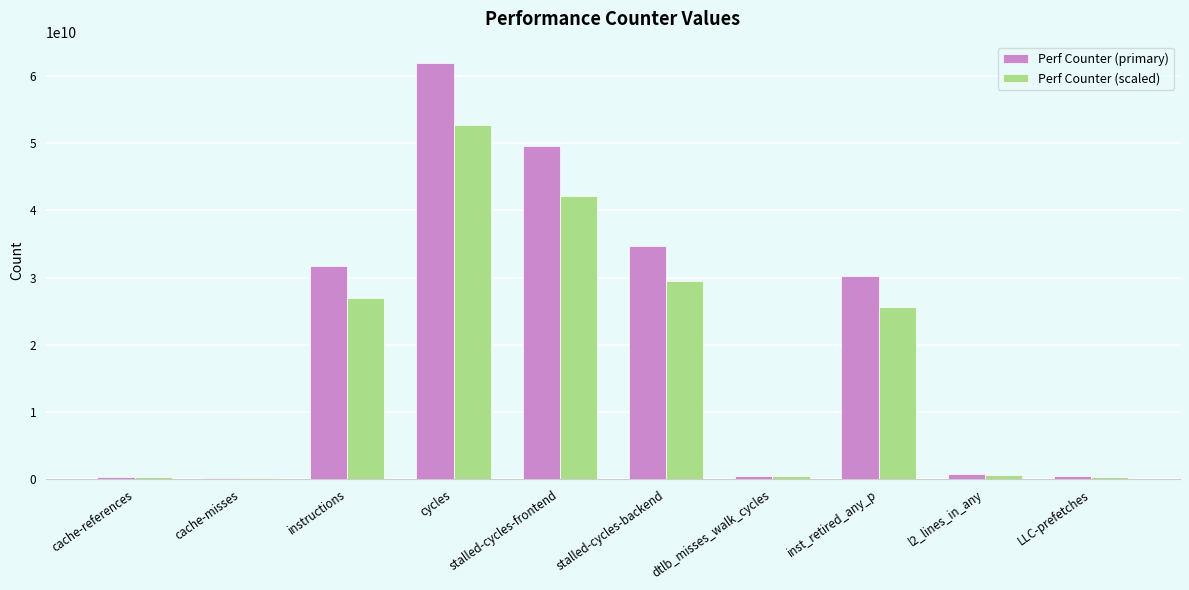

Is the value of Perf Counter (scaled) at stalled-cycles-frontend greater than the value of Perf Counter (primary) at cache-references?

Yes